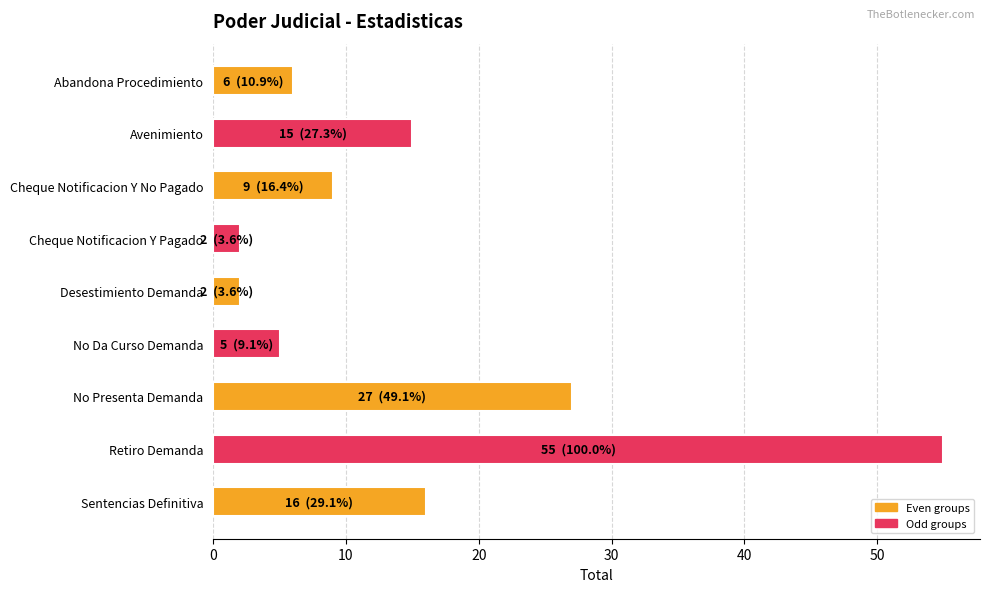

The chart shows a value of 4 at Sentencias Definitiva. True or false?

False